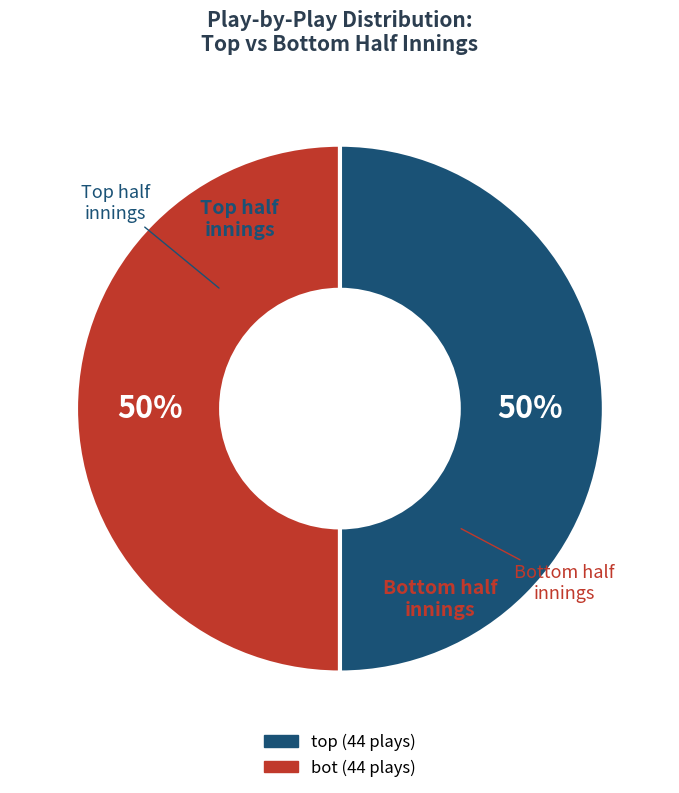

To the nearest percent, what is the average slice percentage?

50%